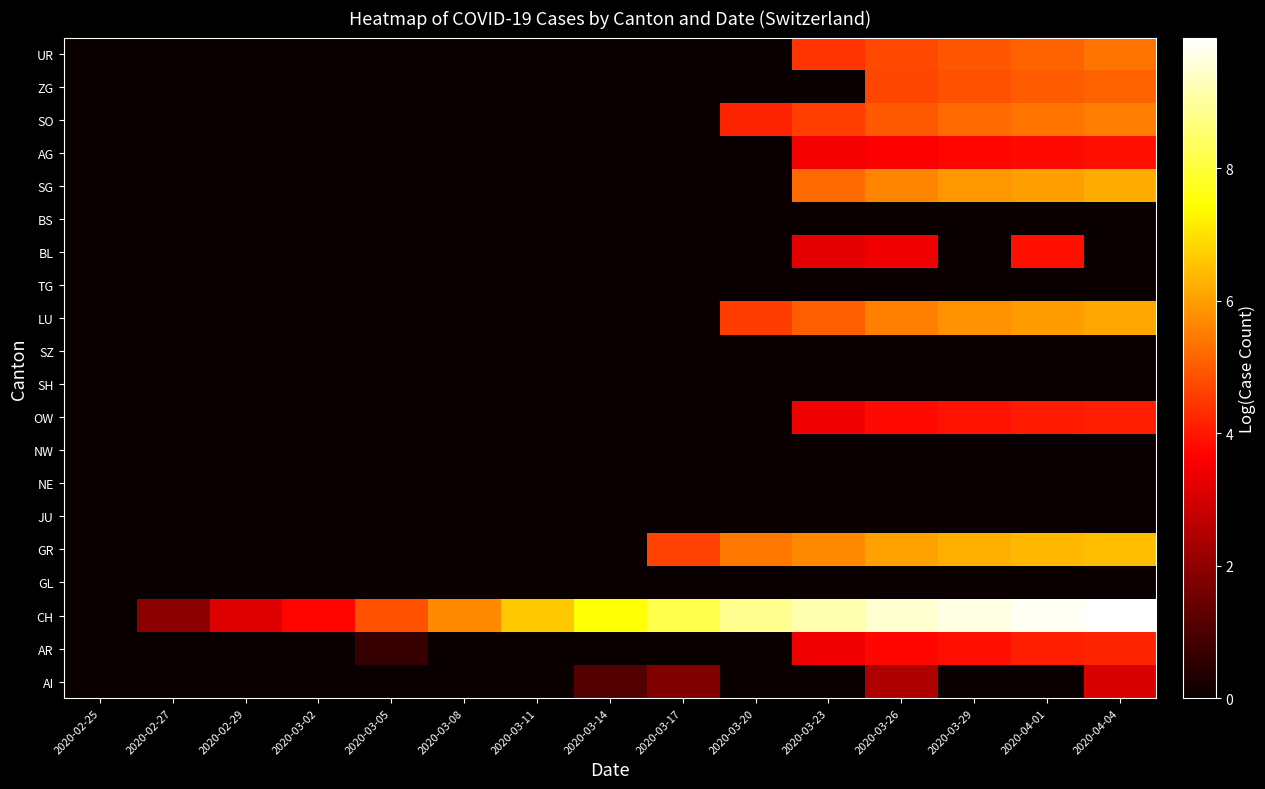

At which category is the sum across all series the highest?

2020-04-04